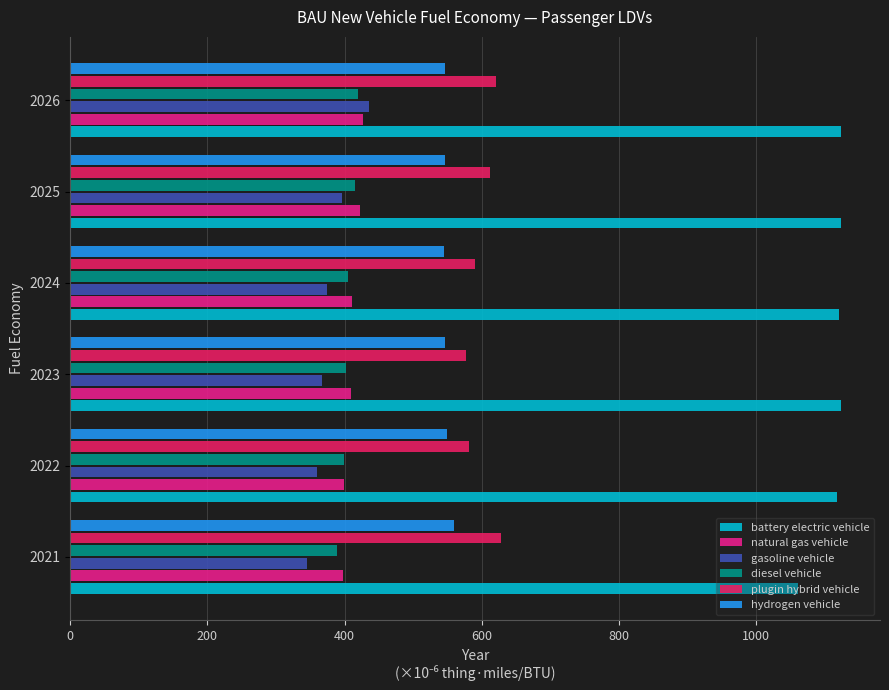

What is the sum of the hydrogen vehicle values at 2021 and 2025?

1106.4